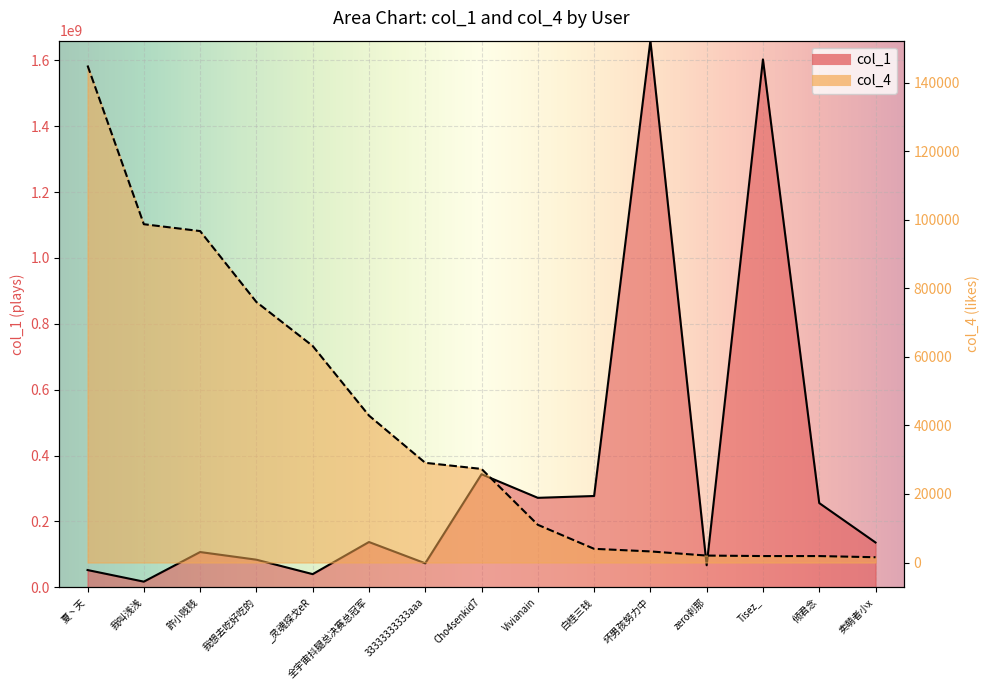

Where is the first local minimum for col_1?

我叫浅浅